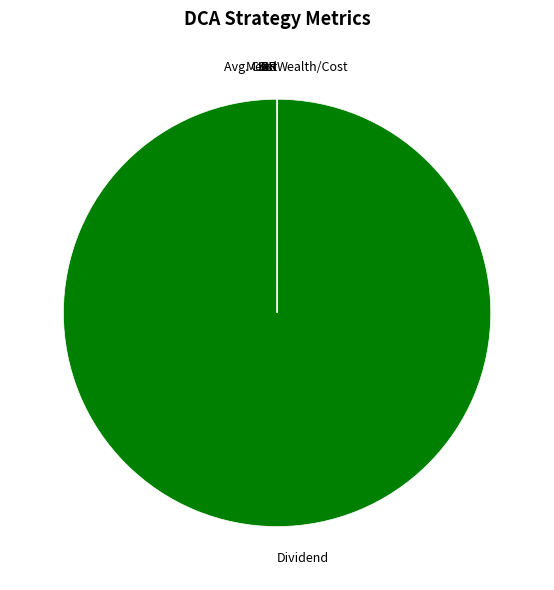

Does any single category account for the majority?

Yes